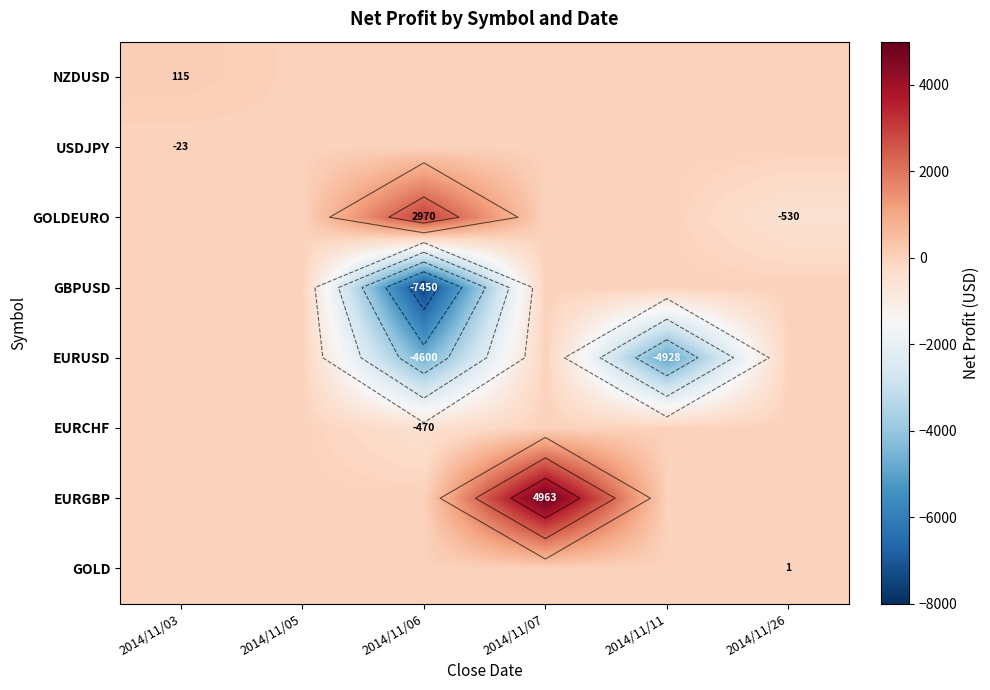

What is the spread (max minus min) of values at 2014/11/06?

10419.8